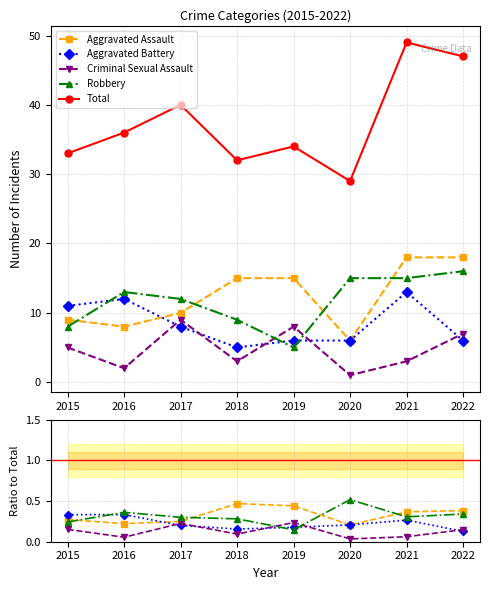

True or false: Aggravated Assault and Aggravated Battery cross at least once.

True